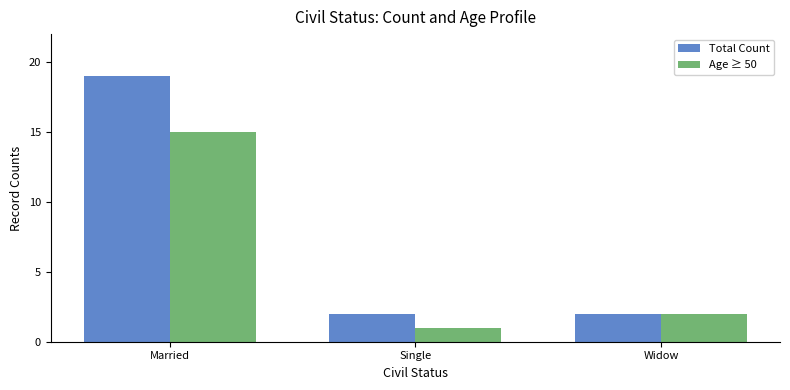

Which series has the largest range (max minus min)?

Total Count